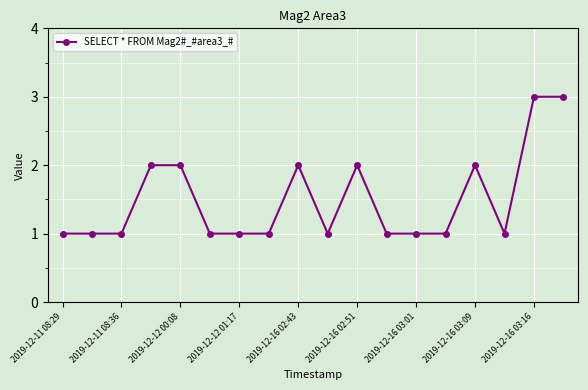

What is the smallest value displayed?

1